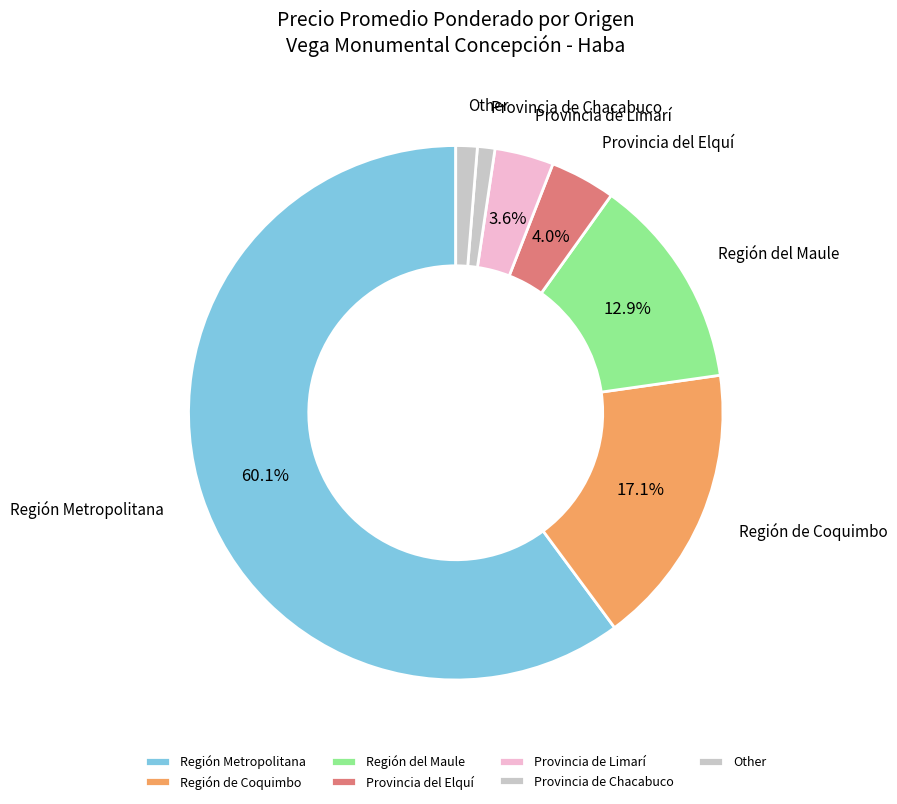

Is it true that Región de Coquimbo is 17% of the pie?

True